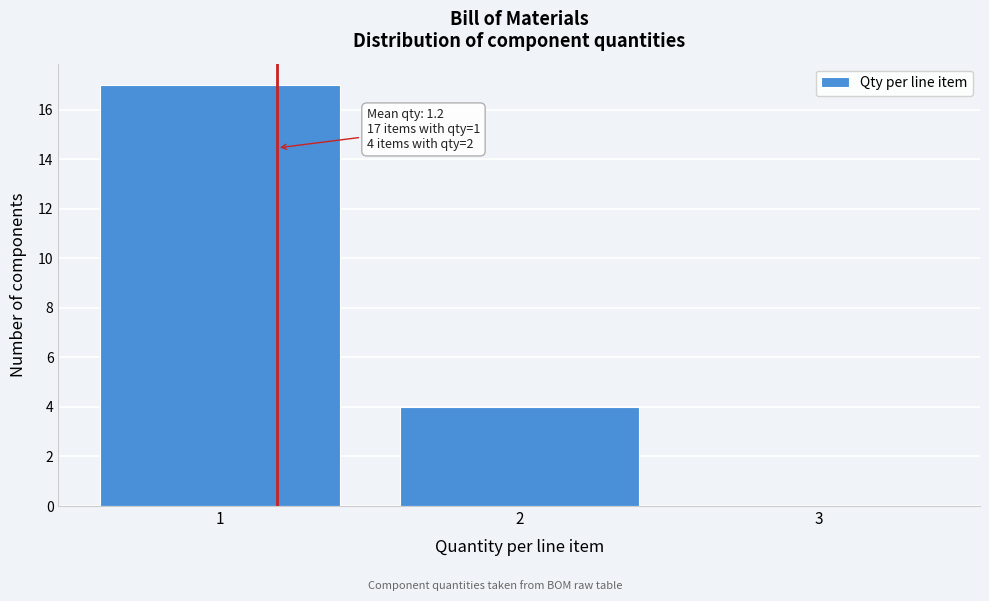

Which range on the x-axis has the tallest bar?

0.5 to 1.5